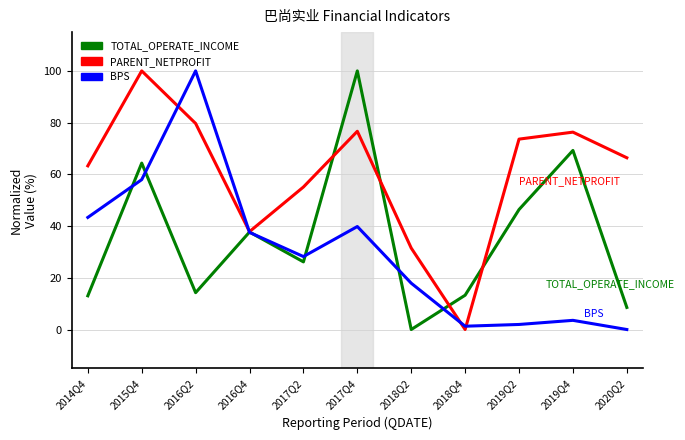

Between 2017Q4 and 2020Q2, which series saw the biggest shift?

TOTAL_OPERATE_INCOME